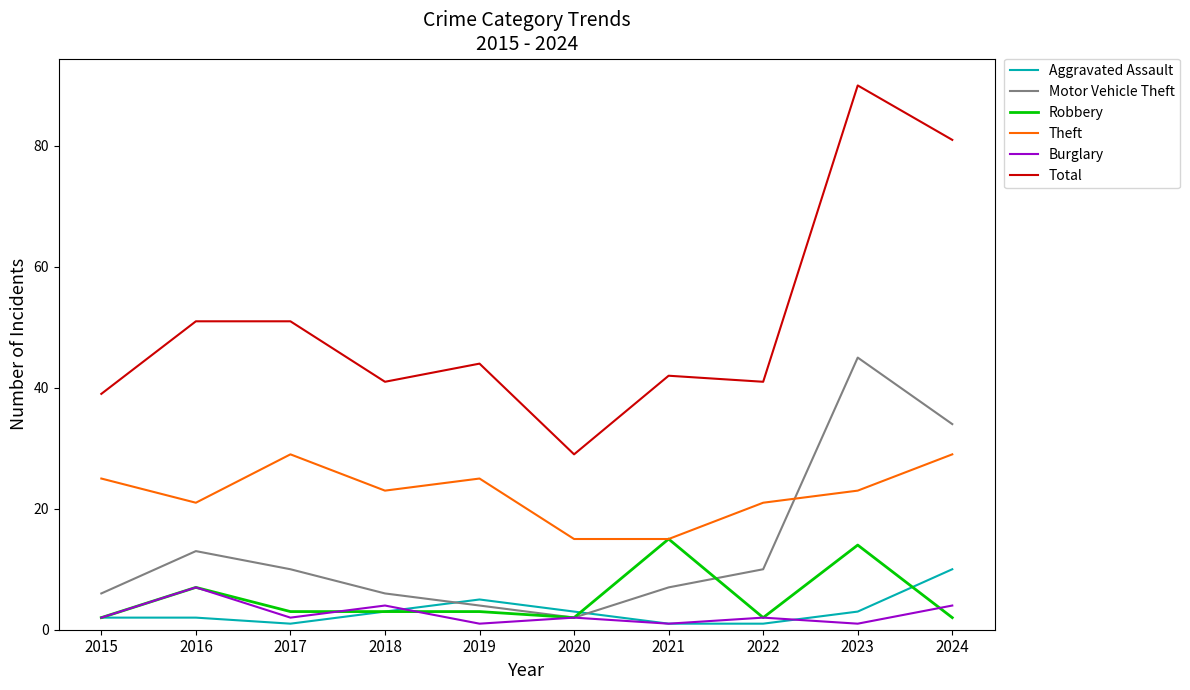

Which category has the lowest value in the Motor Vehicle Theft series?

2020